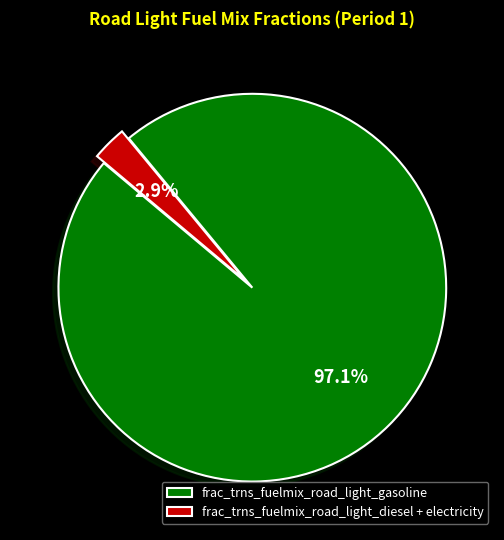

Which category has the smallest portion of the pie?

frac_trns_fuelmix_road_light_diesel + electricity